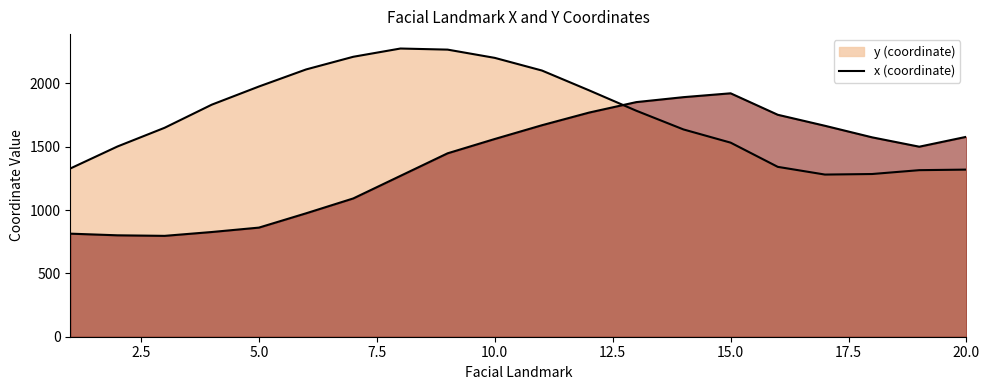

How many intersections are there between y and x?

1